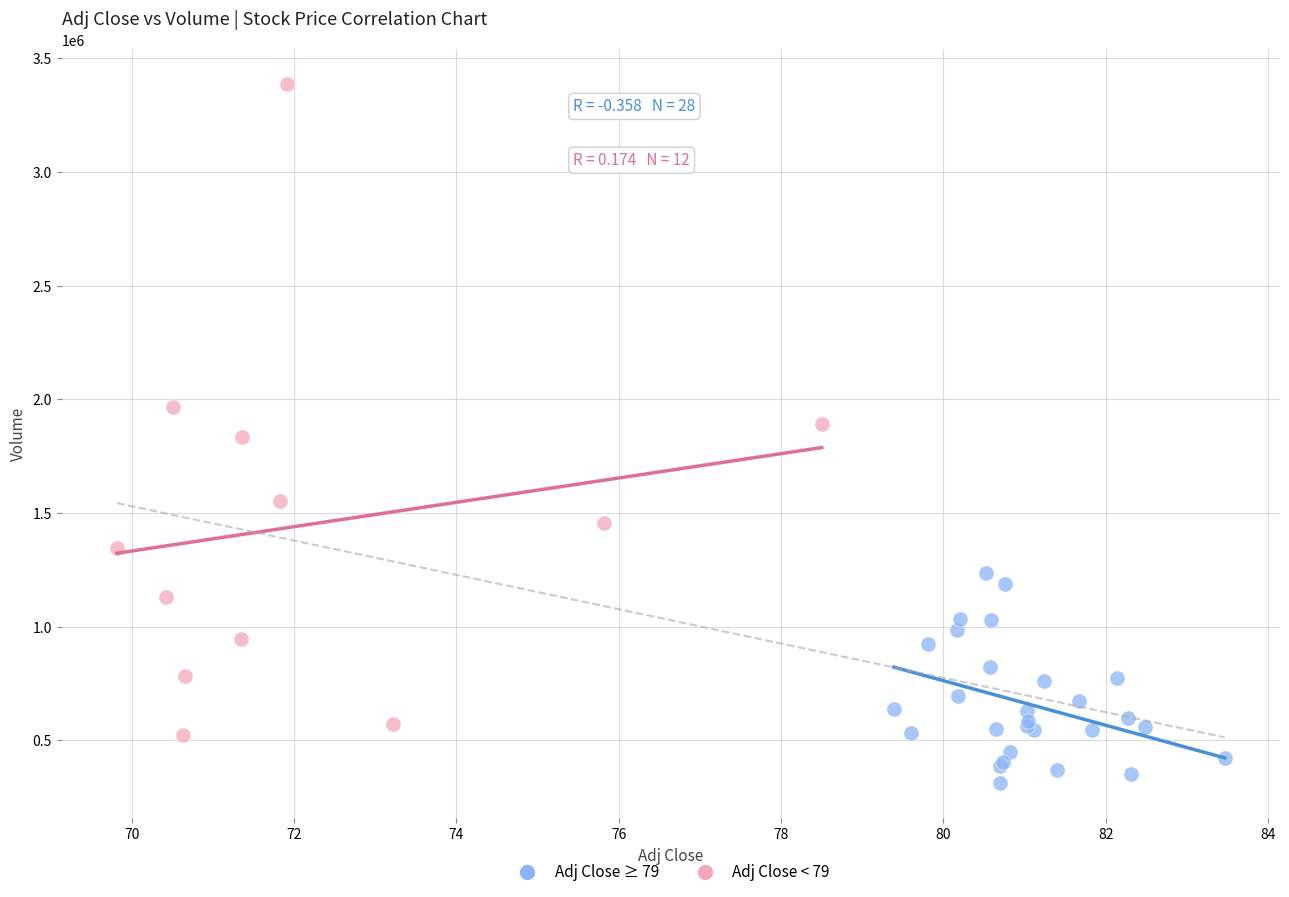

Which series contains the lowest Y value?

Adj Close ≥ 79